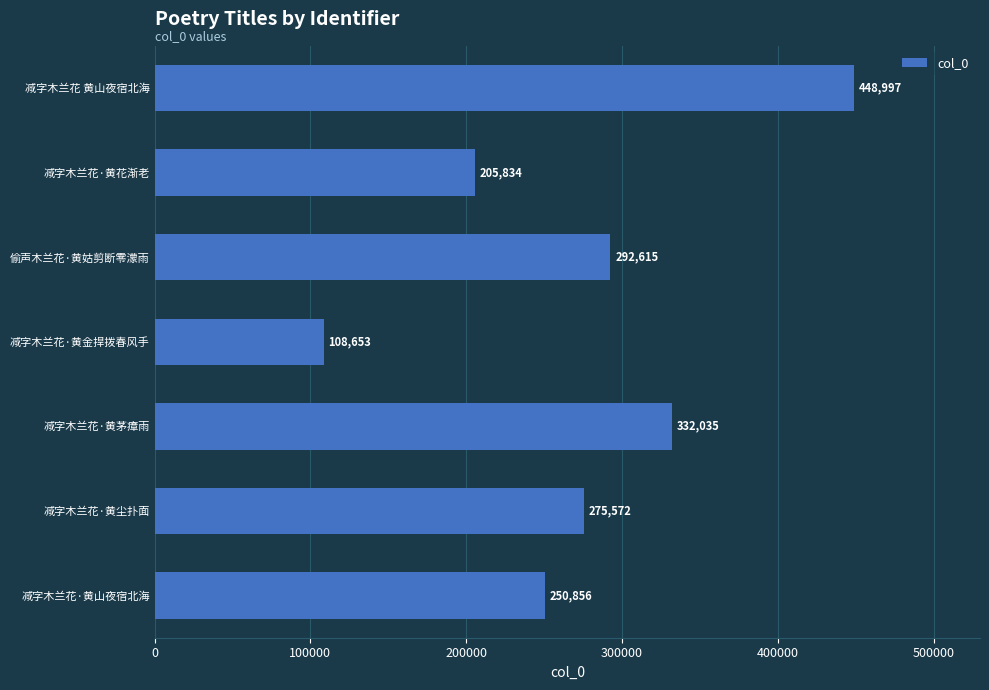

At which label is the value closest to 278825?

减字木兰花·黄尘扑面